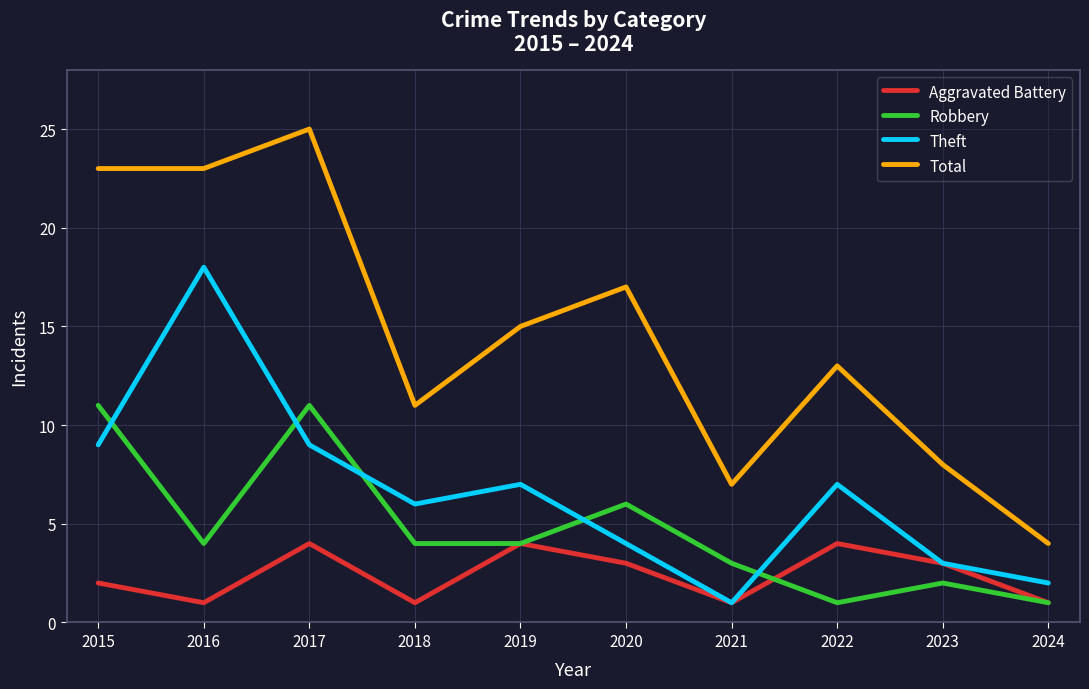

Rank the series by their maximum value, from lowest to highest.

Aggravated Battery, Robbery, Theft, Total